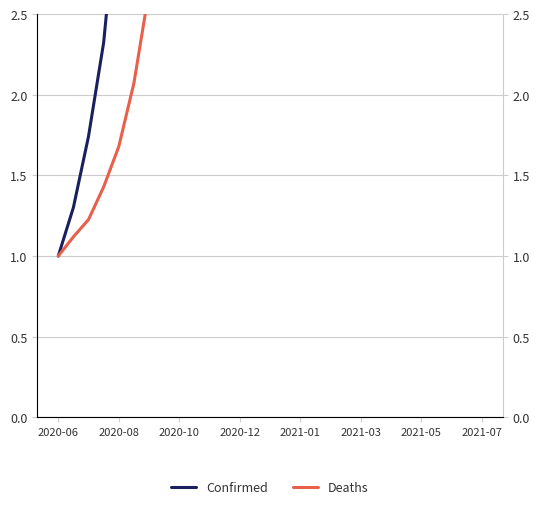

Read the Deaths value at 25.

24.8